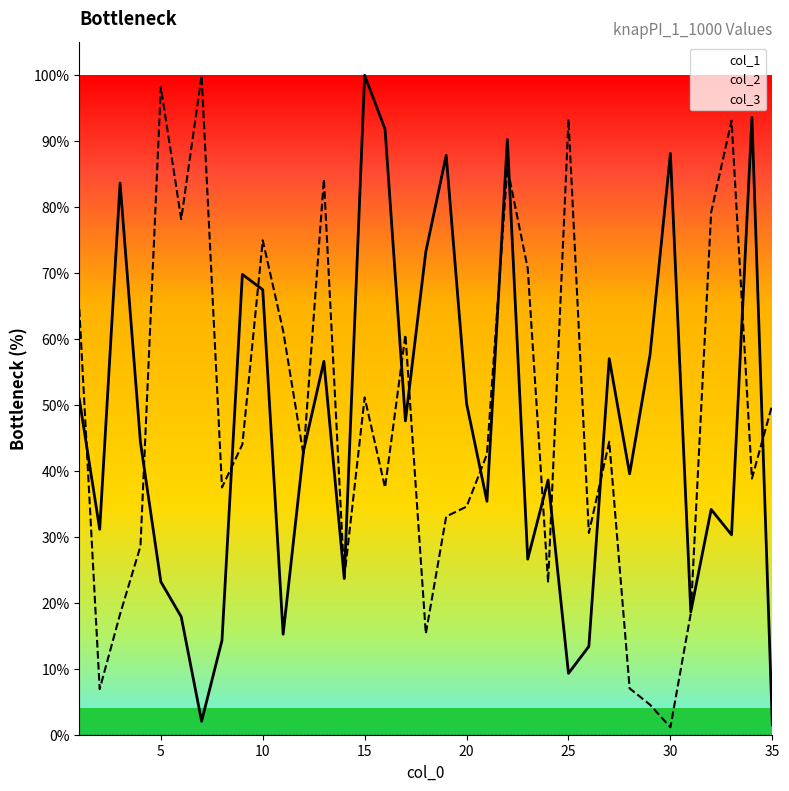

Does the chart have visible grid lines?

No